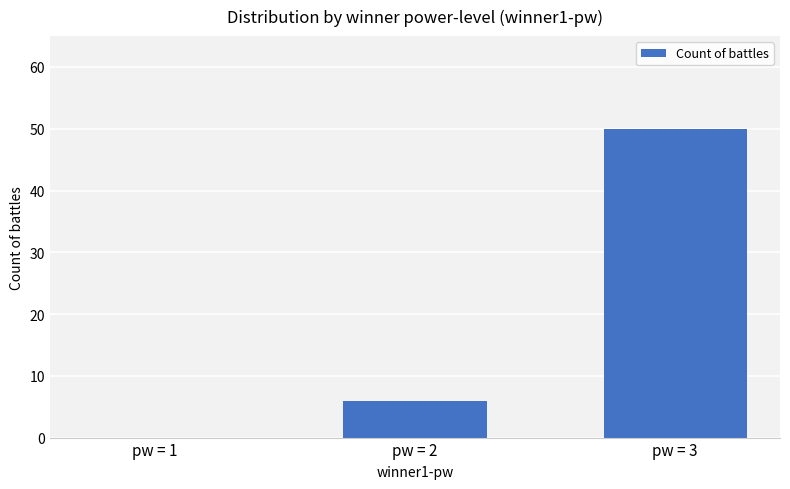

Read the value at pw = 2.

6